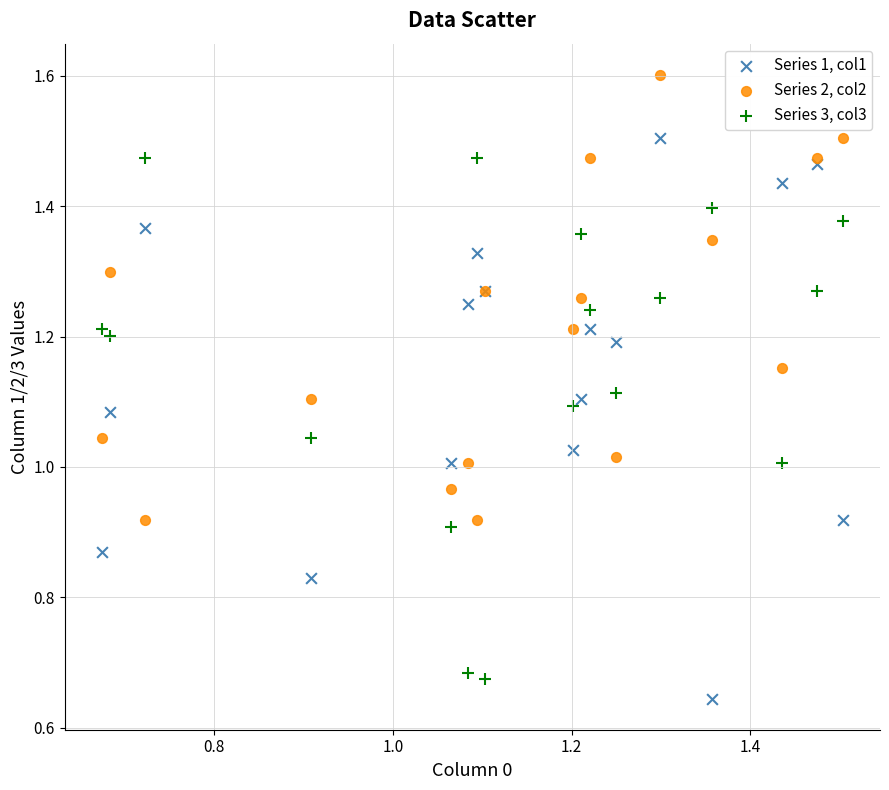

What are all the series names shown in the legend?

Series 1, col1, Series 2, col2, Series 3, col3